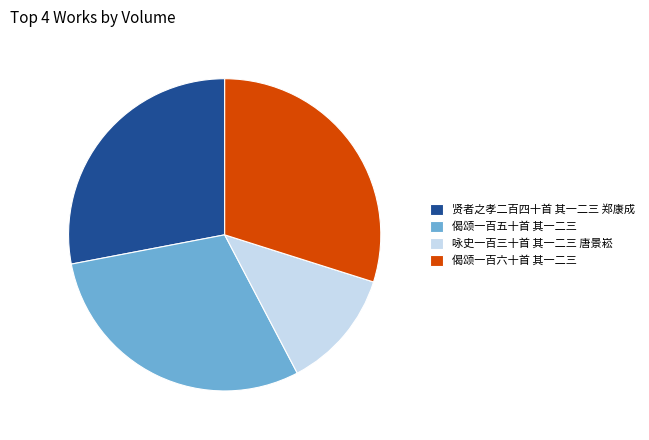

Count the number of slices in the pie.

4